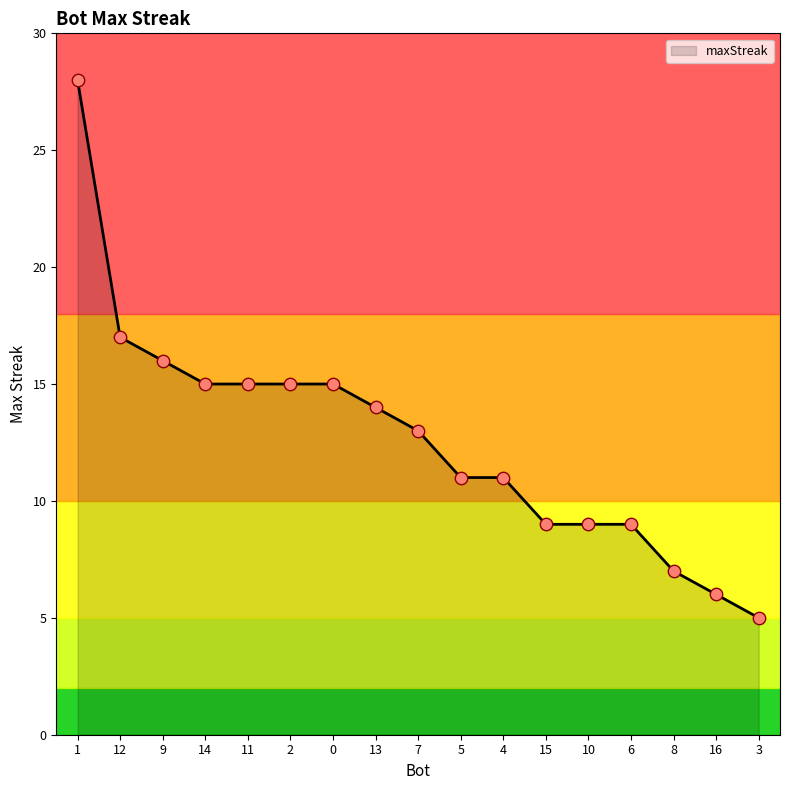

Which has a higher value, 7 or 13?

13